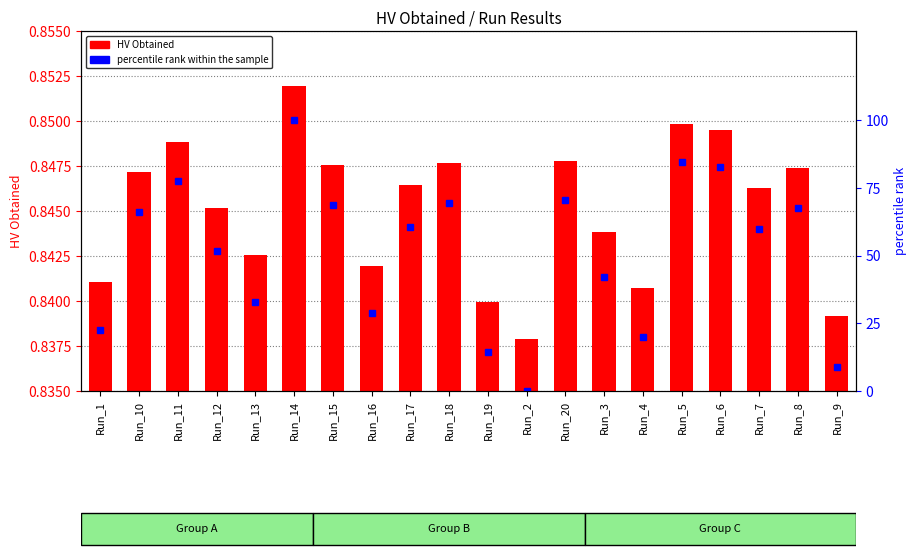

What value does the percentile rank within the sample series have at Run_10?

66.0